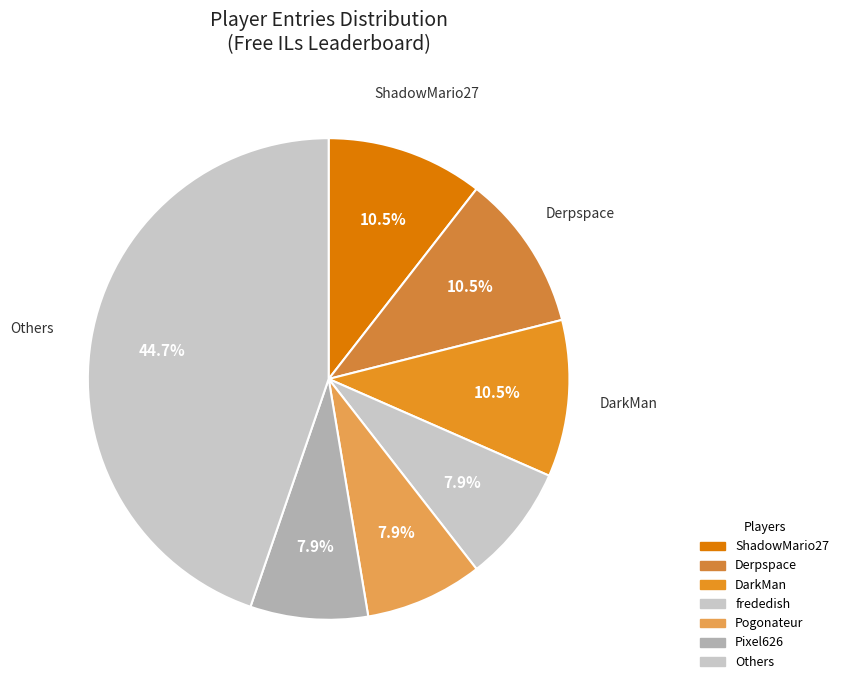

To the nearest percent, what percentage of the pie is DarkMan?

11%